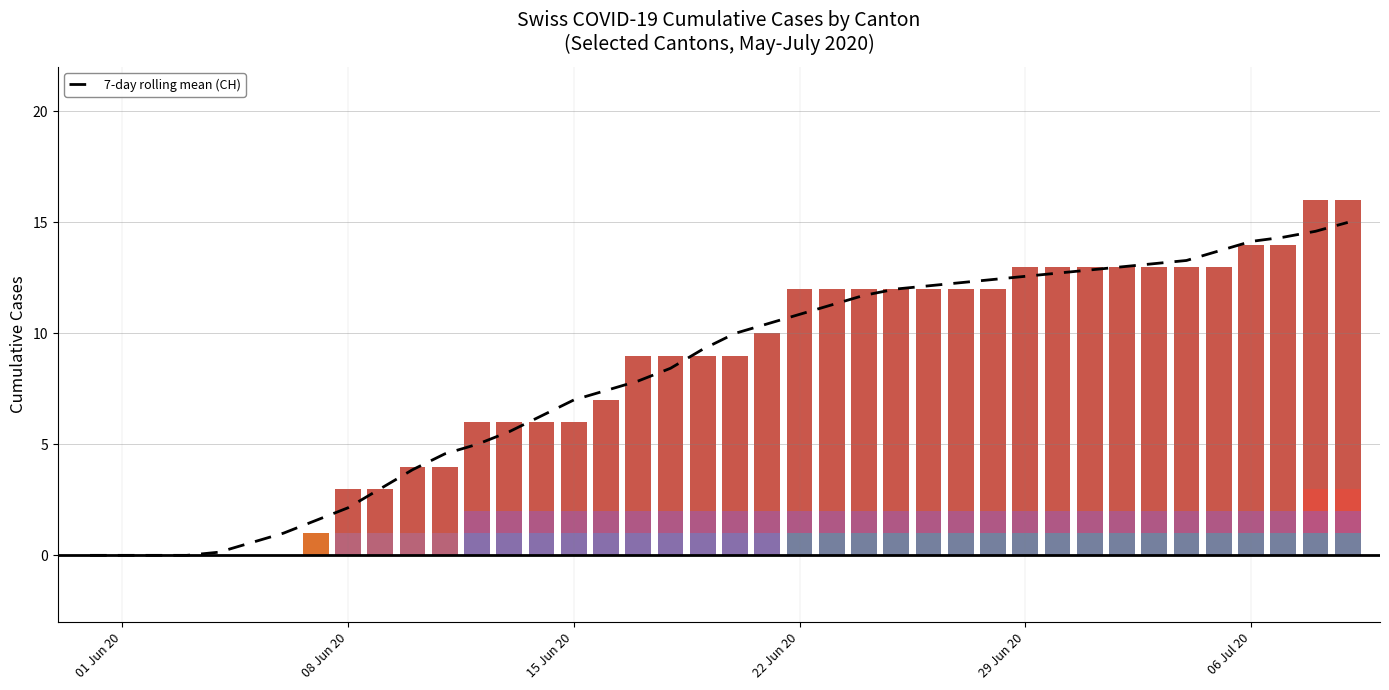

The chart shows a value of 7.1 at 34. True or false?

False